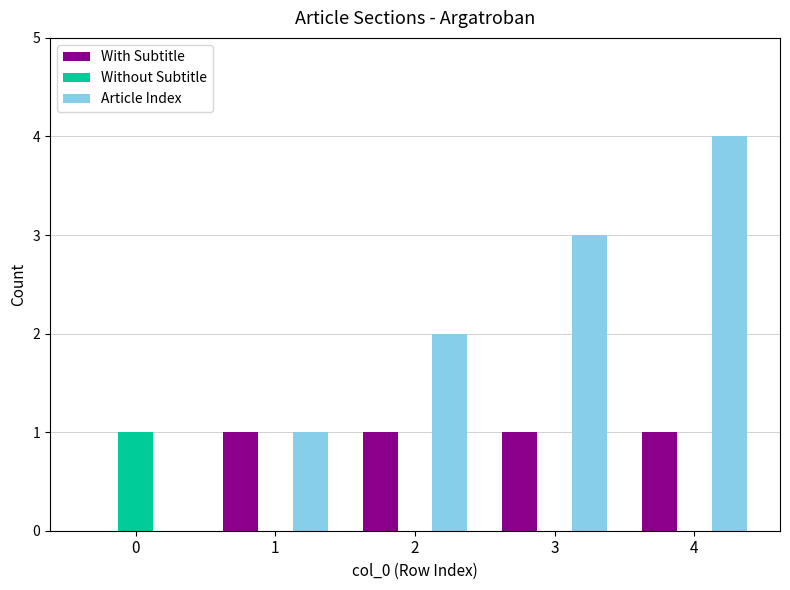

The Article Index series shows 1 at 2. True or false?

False